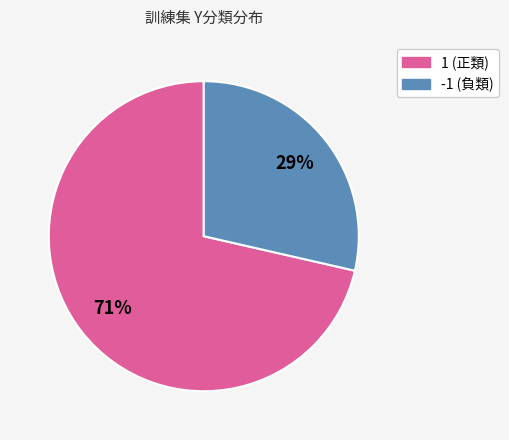

Do -1 and 1 together represent more than half of the pie?

Yes